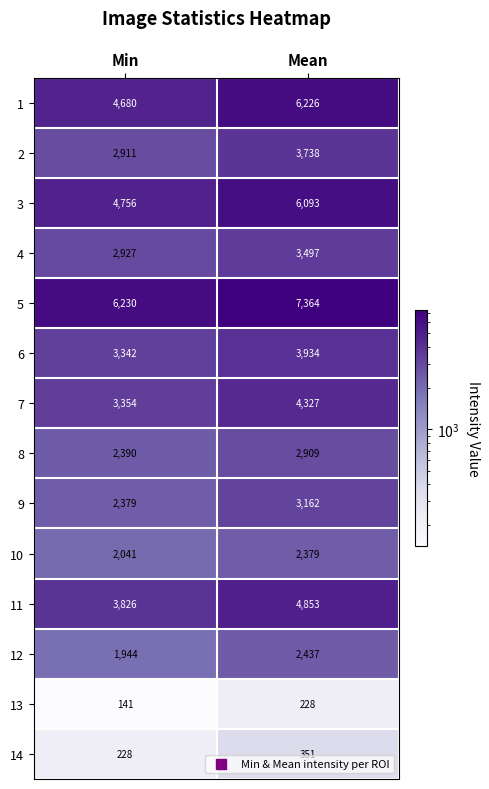

Read the 10 value at Mean, to the nearest 5.

2380